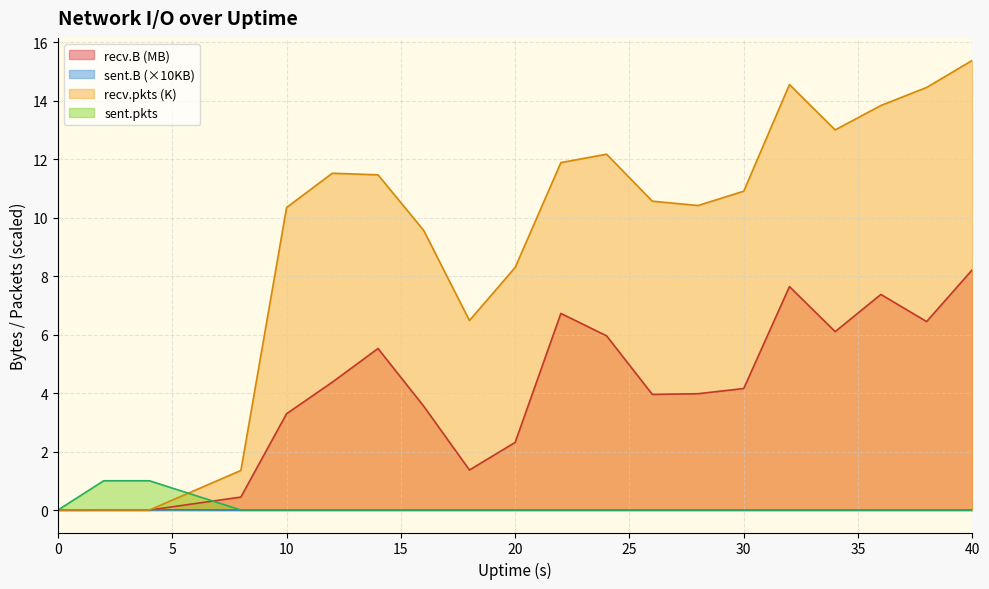

Is it true that sent.pkts equals -0.6 at 32?

False